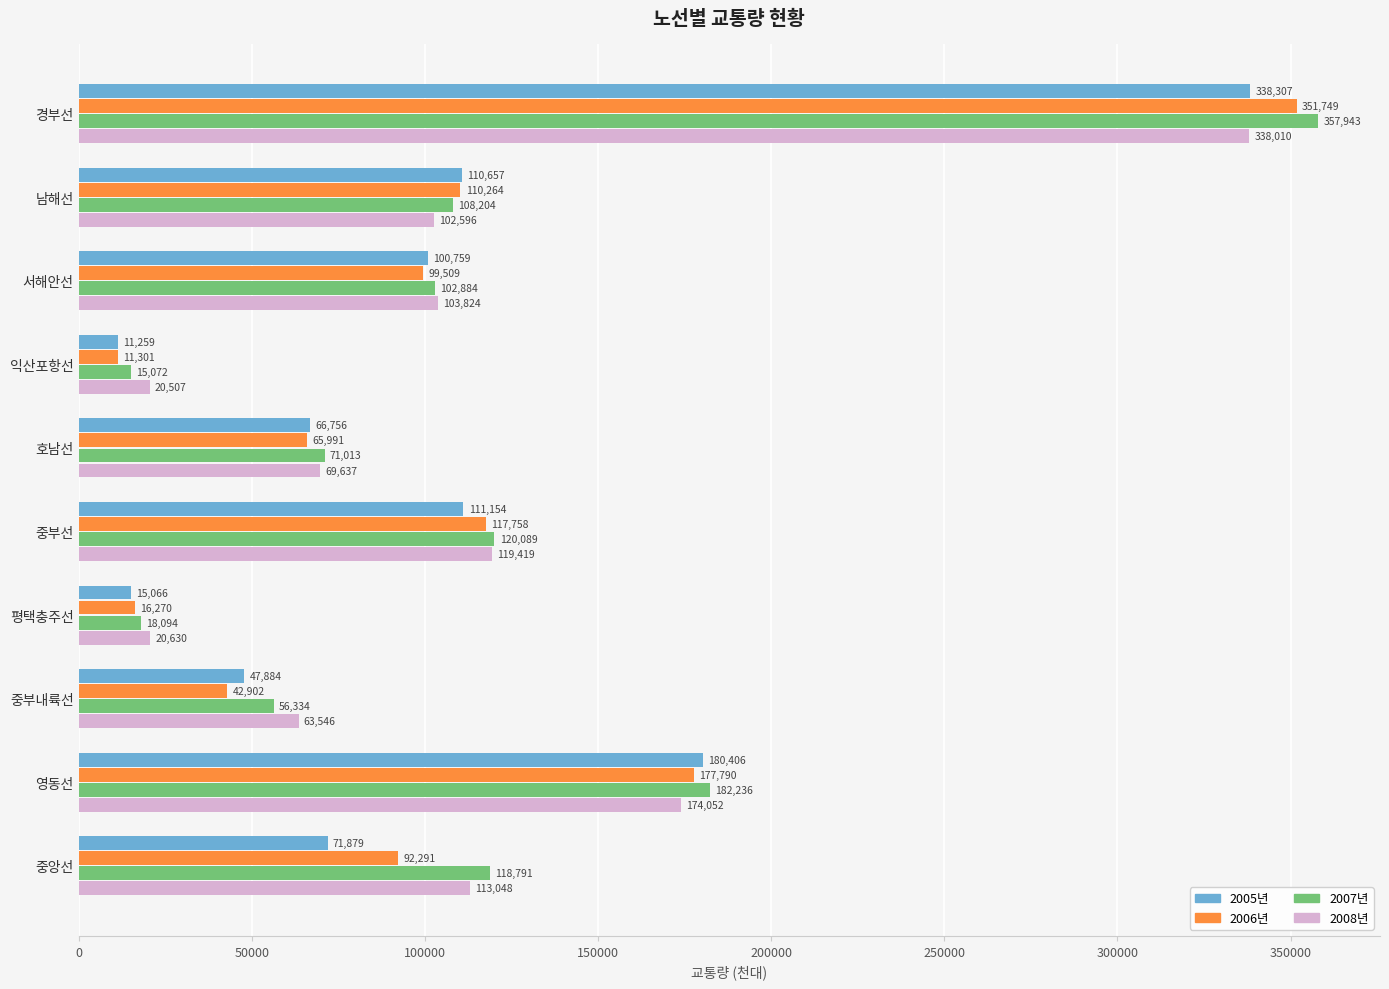

Which series has the widest spread of values?

2007년